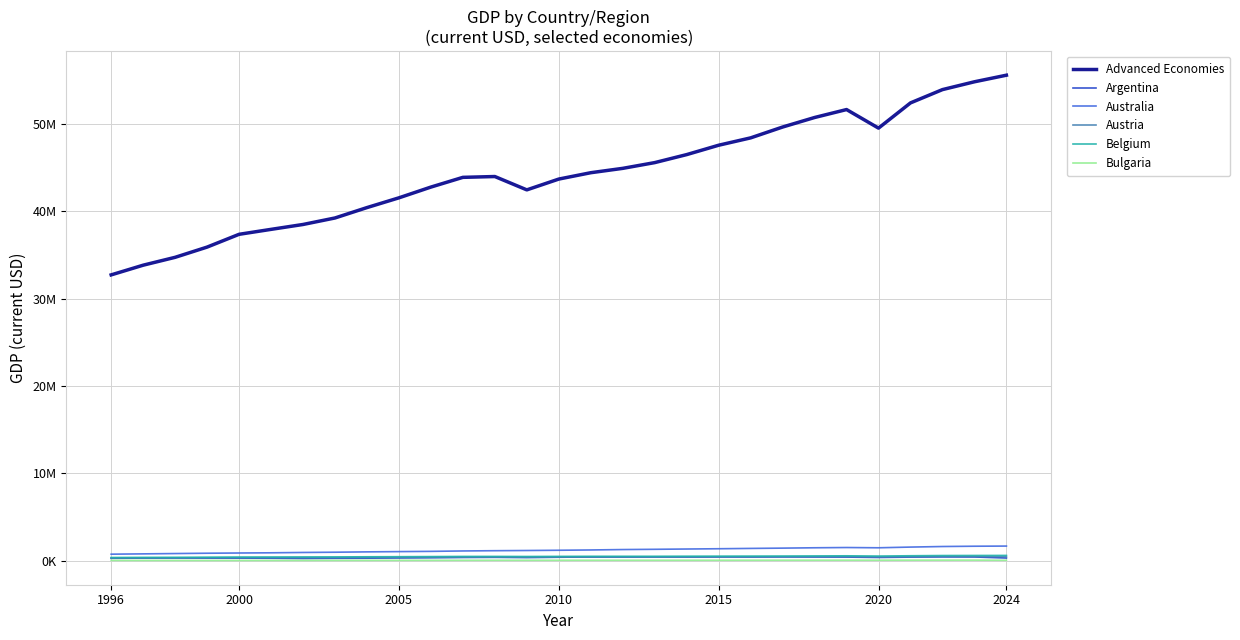

Is this an area chart (filled region under the line)?

No